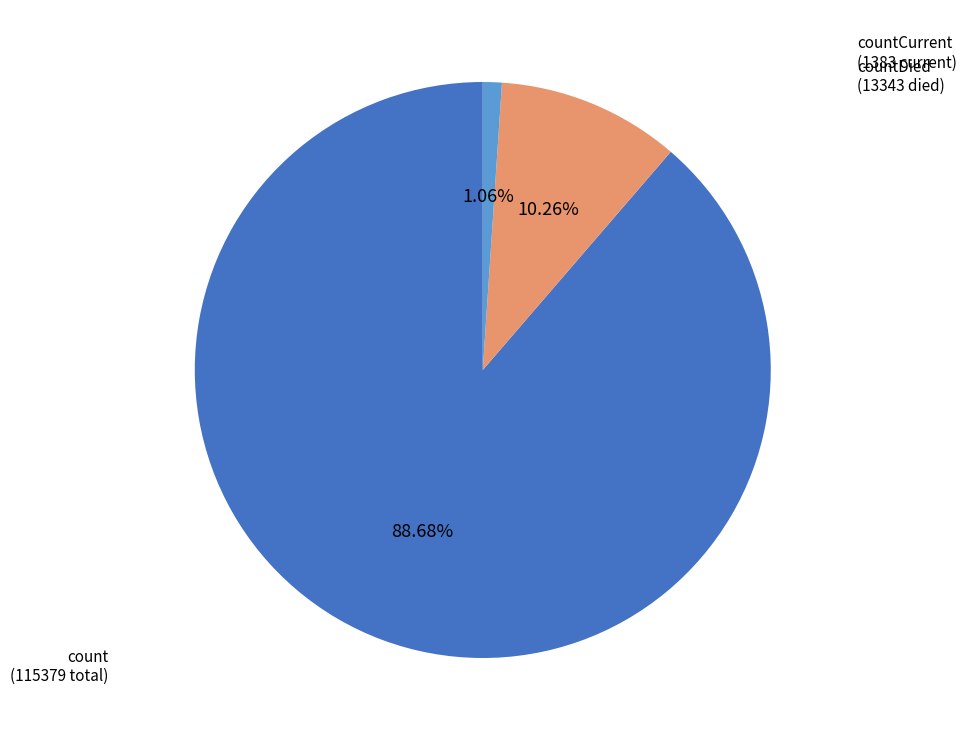

How much of the chart is everything except countDied?

89.7%